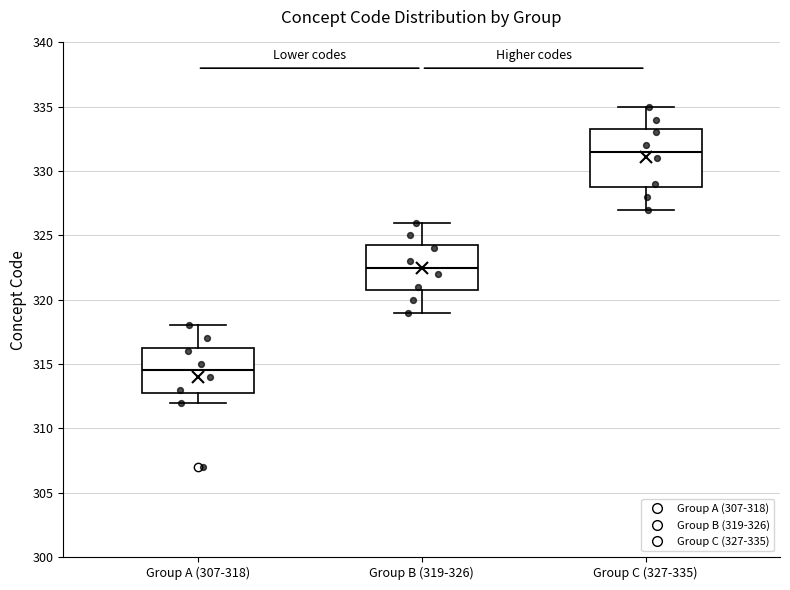

Reading left to right, read every box against the y-axis: the position of its median line, the range the box covers, and the ends of its whiskers. The values are not printed on the chart, so give them approximately, as read against the axis.

Group A (307-318): median 314.5, box 313.0 to 316.5, whiskers 312.0 to 318.0
Group B (319-326): median 322.5, box 321.0 to 324.5, whiskers 319.0 to 326.0
Group C (327-335): median 331.5, box 329.0 to 333.5, whiskers 327.0 to 335.0